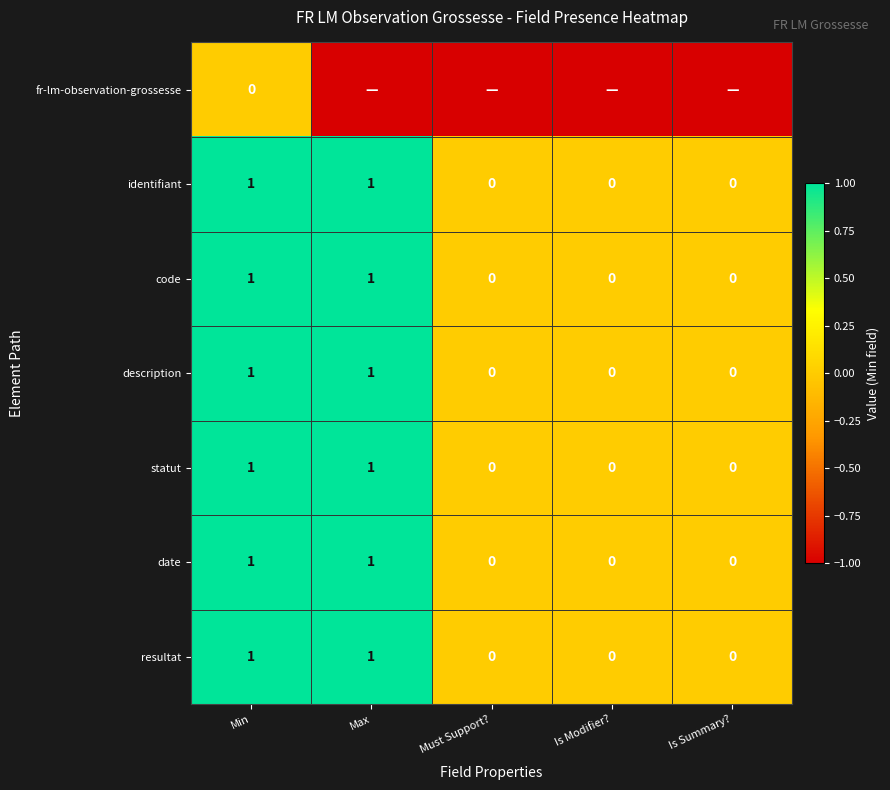

What value does the statut series have at Max?

1